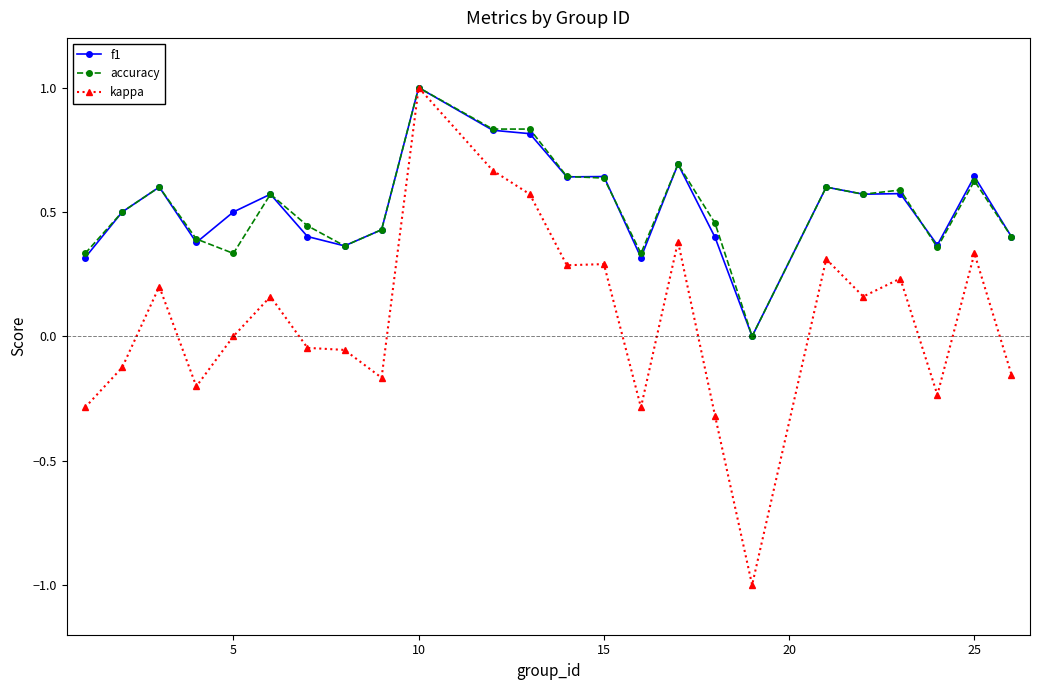

What is the maximum value shown in the chart?

1.0